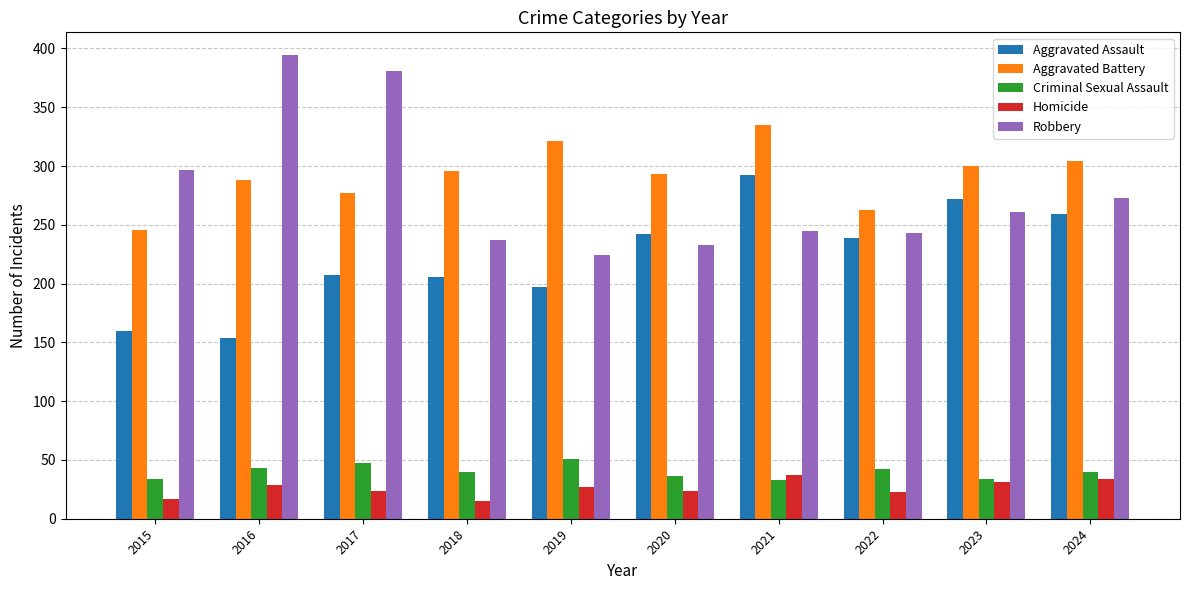

At how many categories does at least one series exceed 30?

10